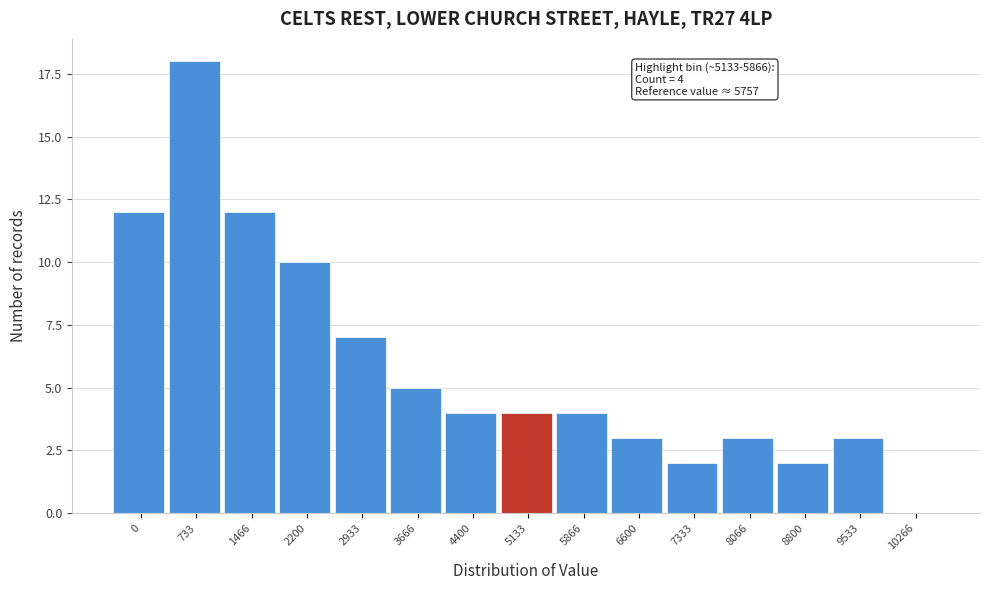

Reading left to right, list all the values displayed in this chart.

0=12	733=18	1466=12	2200=10	2933=7	3666=5	4400=4	5133=4	5866=4	6600=3	7333=2	8066=3	8800=2	9533=3	10266=0